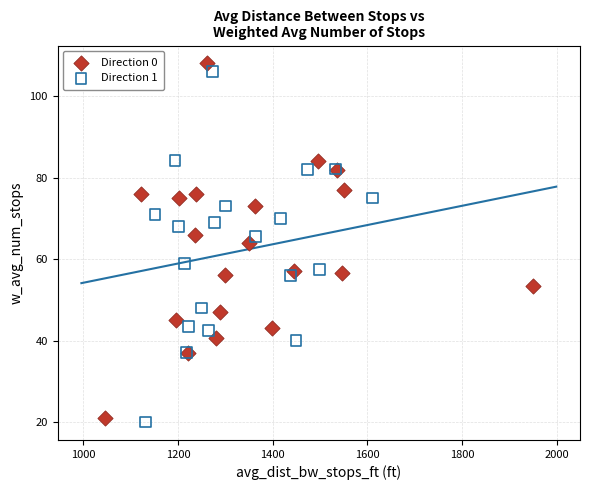

Which series has the largest Y range (max minus min)?

Direction 0